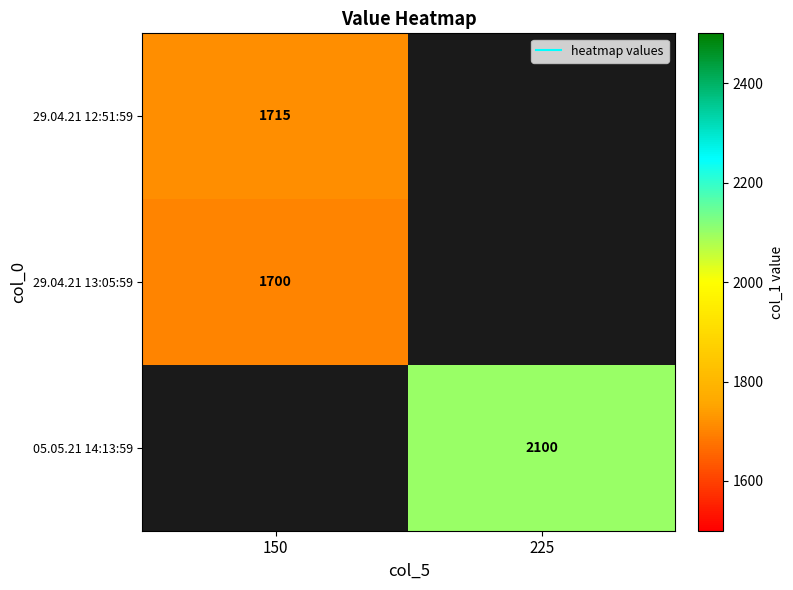

Which label corresponds to the largest value in the chart?

225